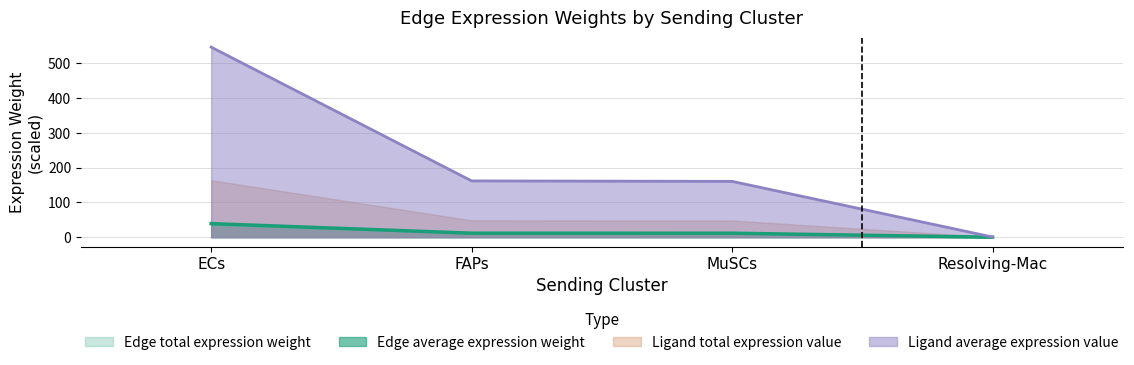

Is the value of Edge total expression weight at Resolving-Mac greater than the value of Ligand average expression value at FAPs?

No